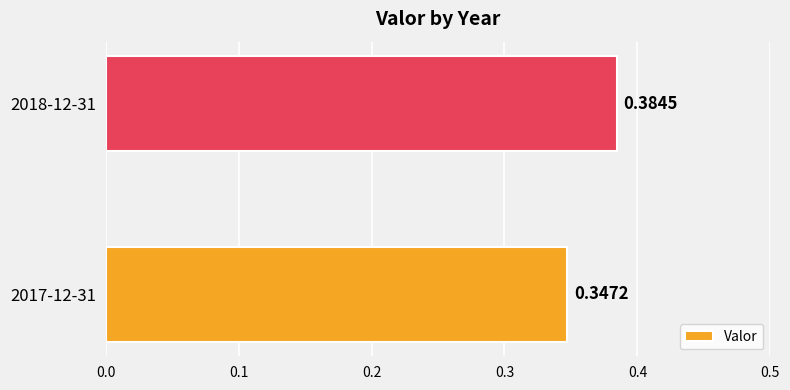

List the labels in order of value, smallest first.

2017-12-31, 2018-12-31